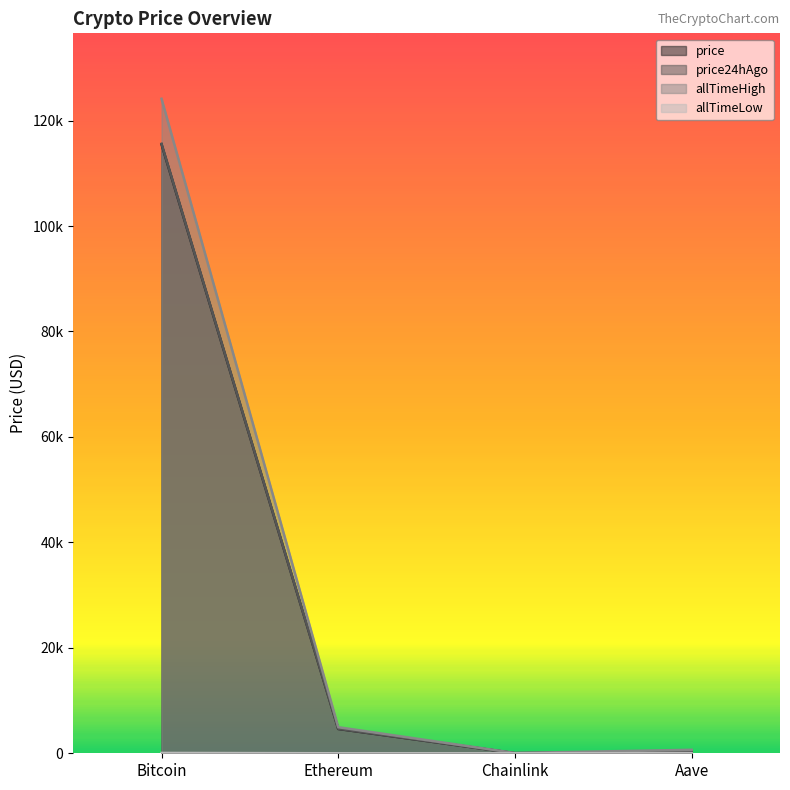

Which category has the highest value in the allTimeHigh series?

Bitcoin